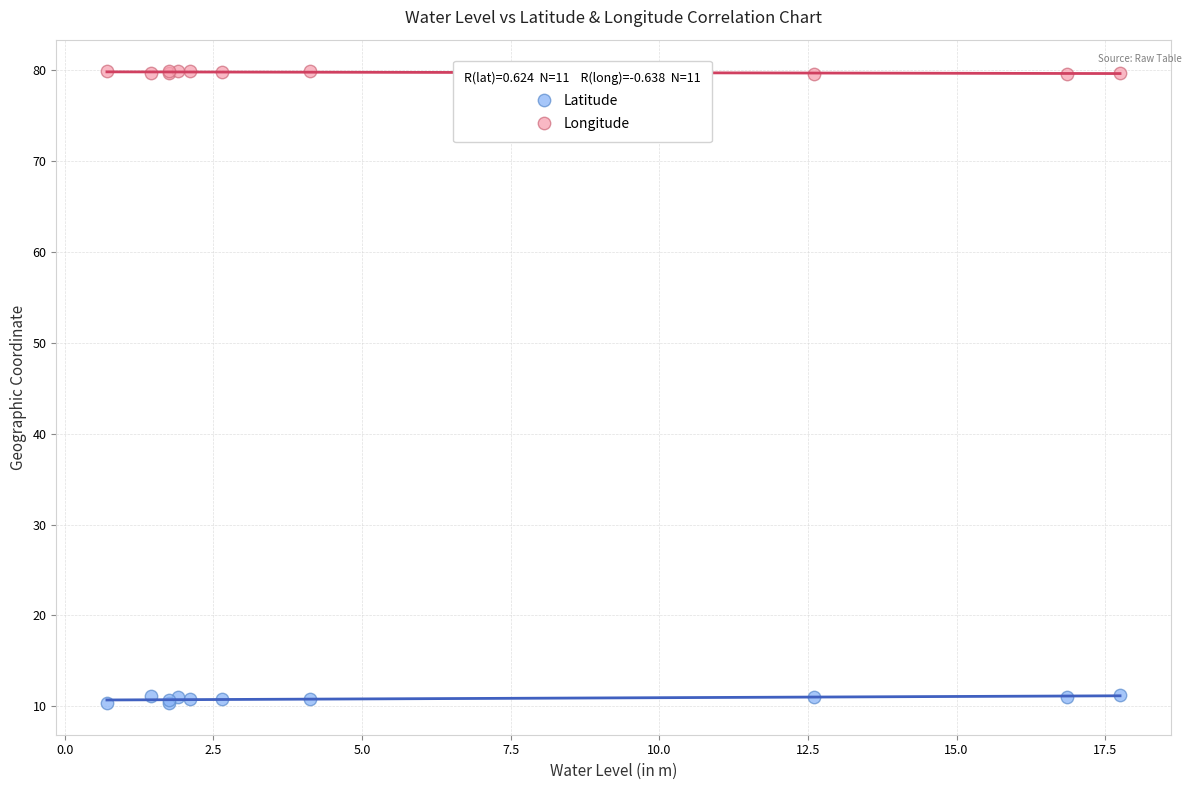

What is the X range (max minus min) for the scatter plot?

17.0